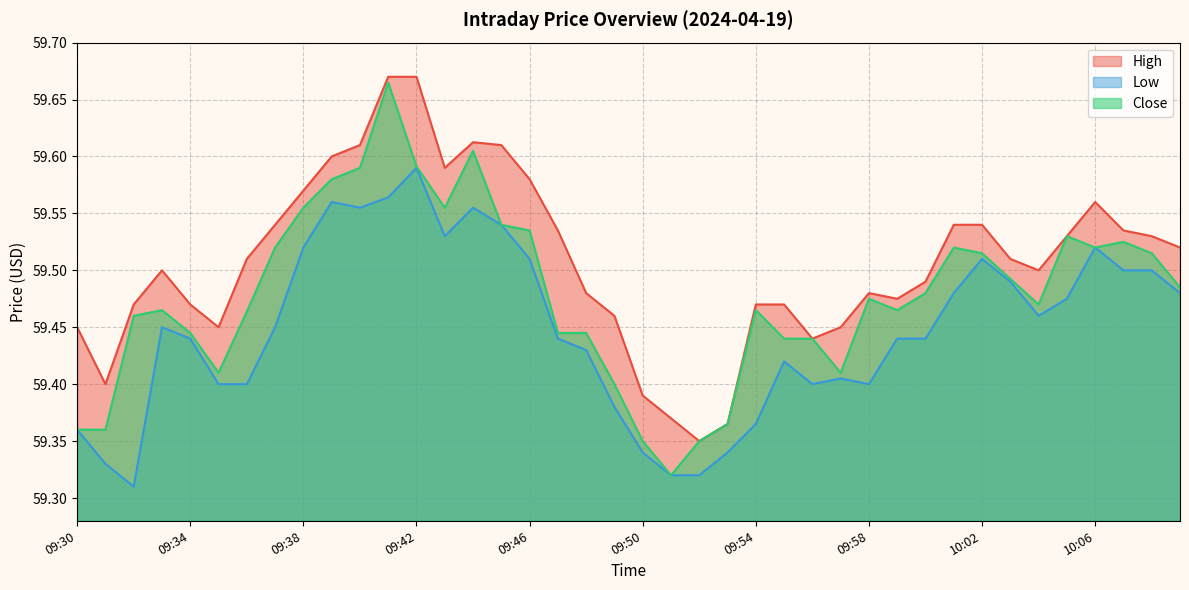

True or false: Low and High intersect in this chart.

False